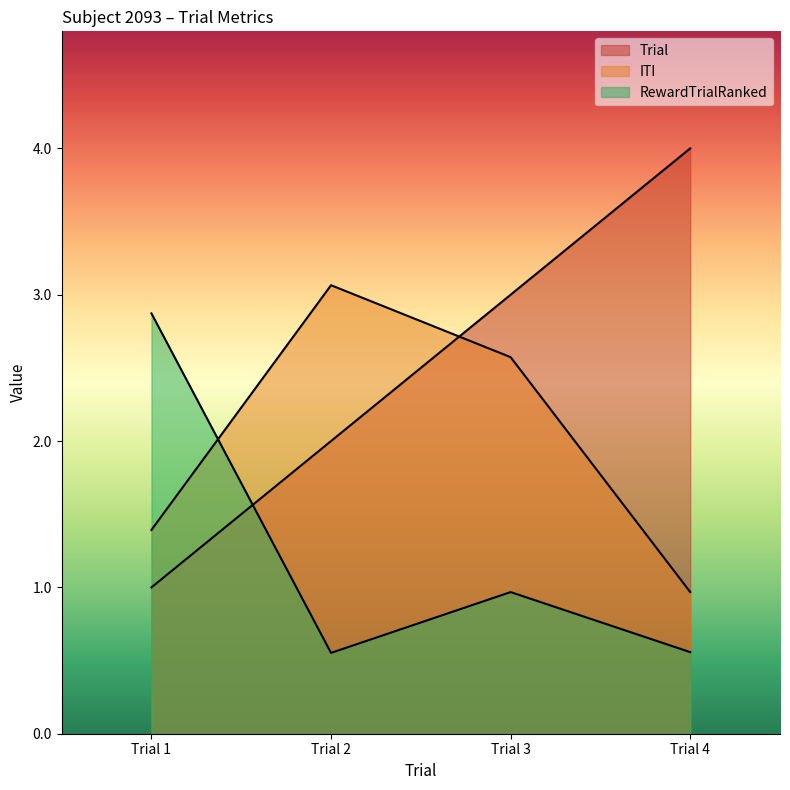

How many distinct data groups are displayed?

3